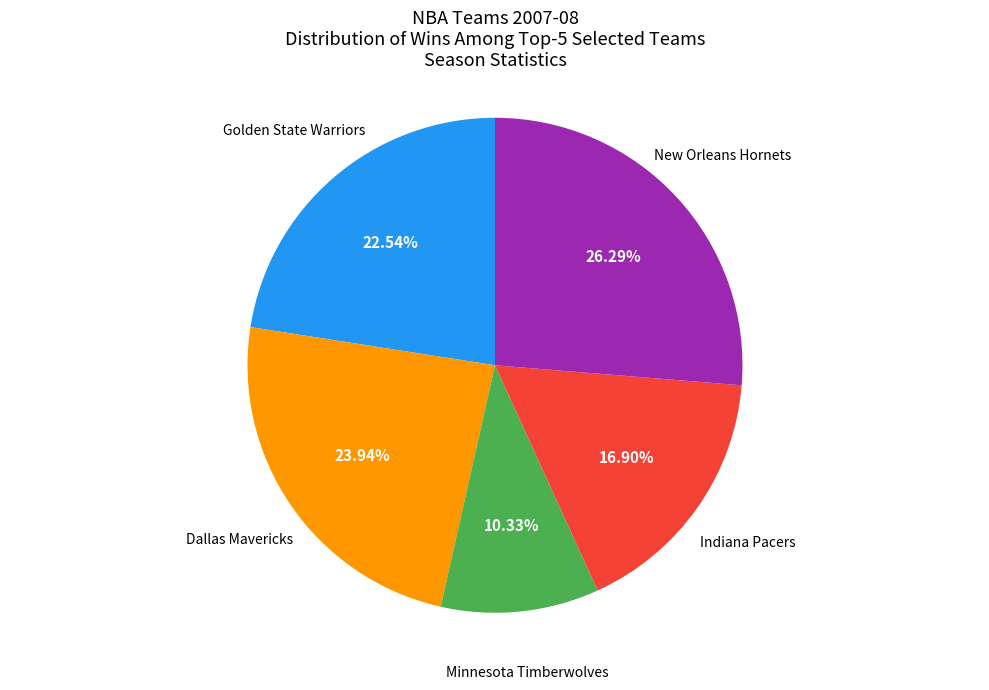

Which has a higher value, Indiana Pacers or Golden State Warriors?

Golden State Warriors